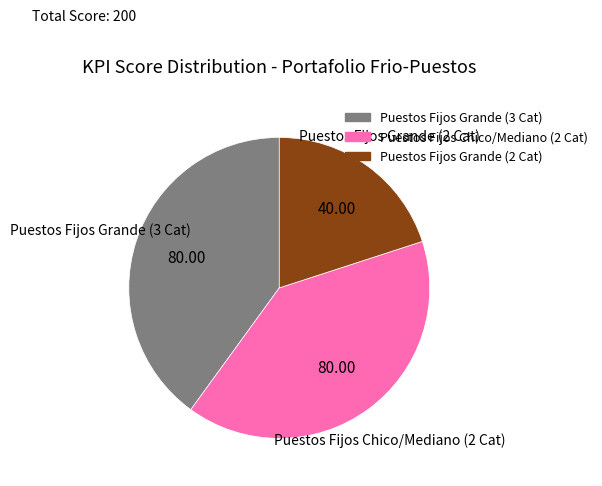

Is there a majority slice in this chart?

No